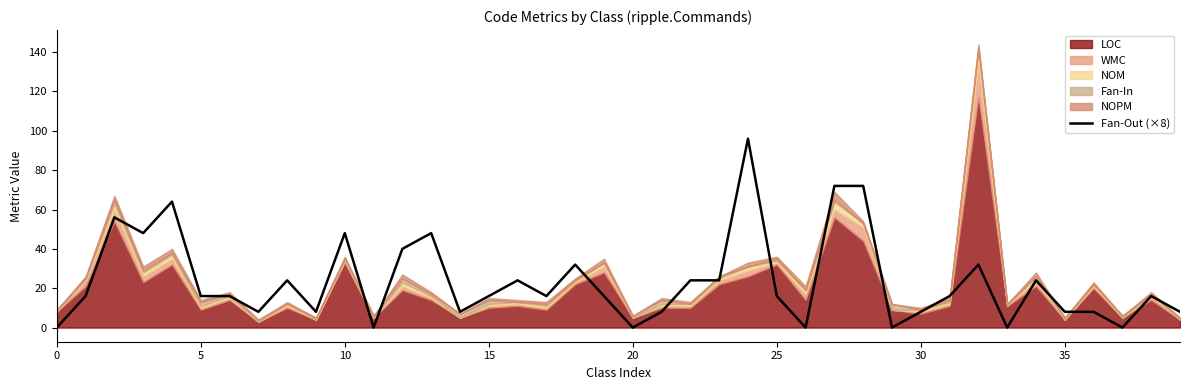

Is it true that Fan-Out (×8) equals 41 at 20?

False